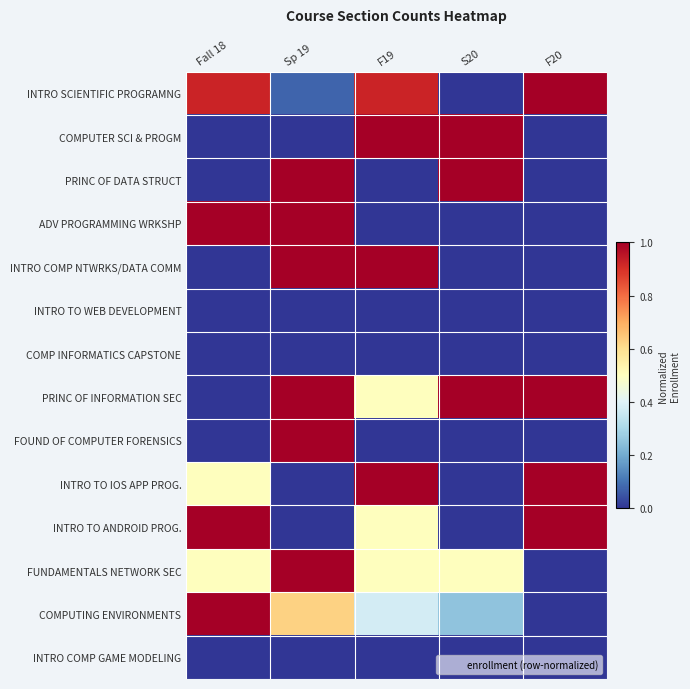

How many categories are shown in the chart?

5